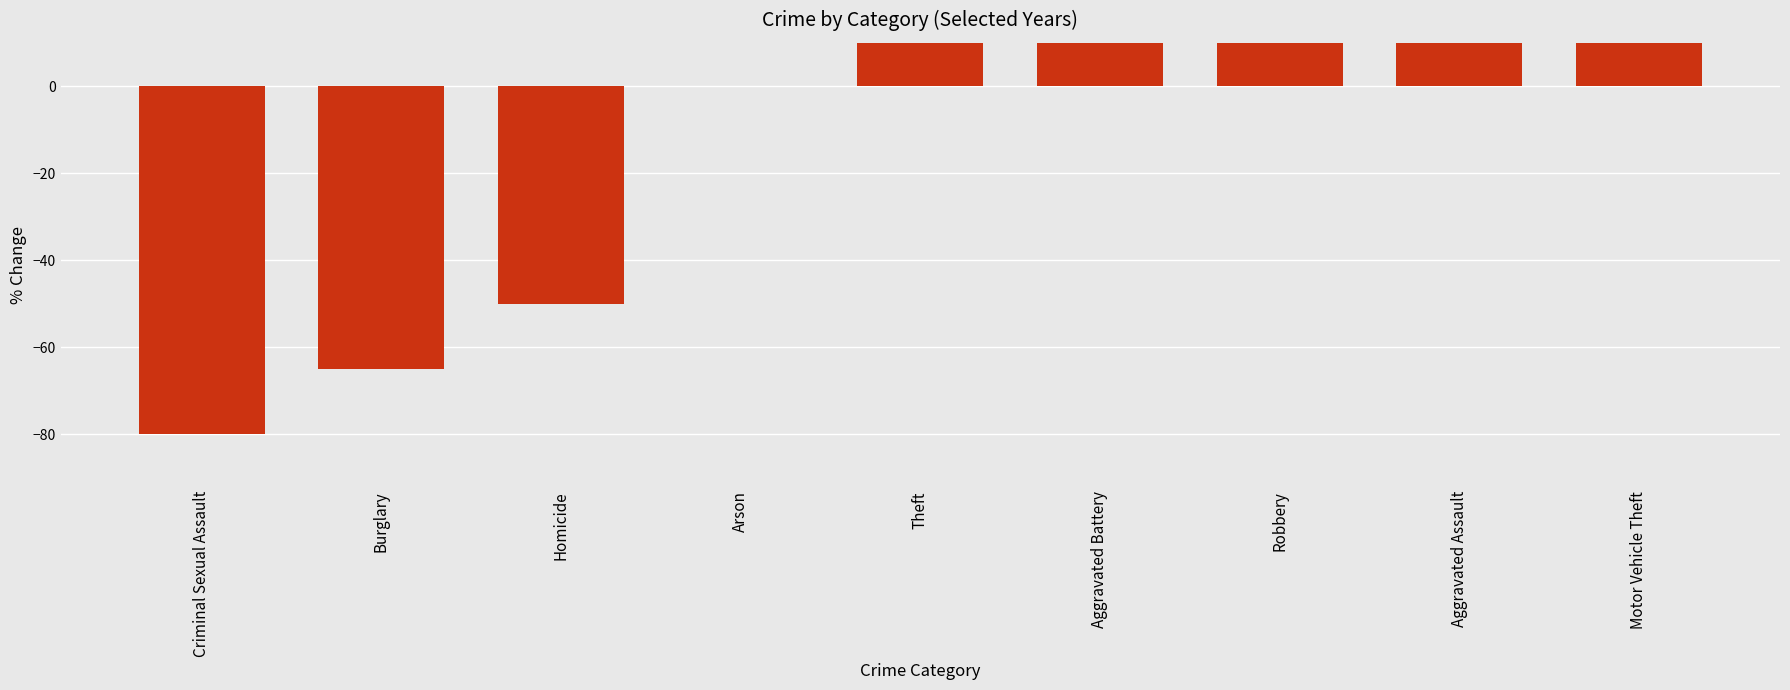

What is the difference between the maximum and minimum values?

501.1